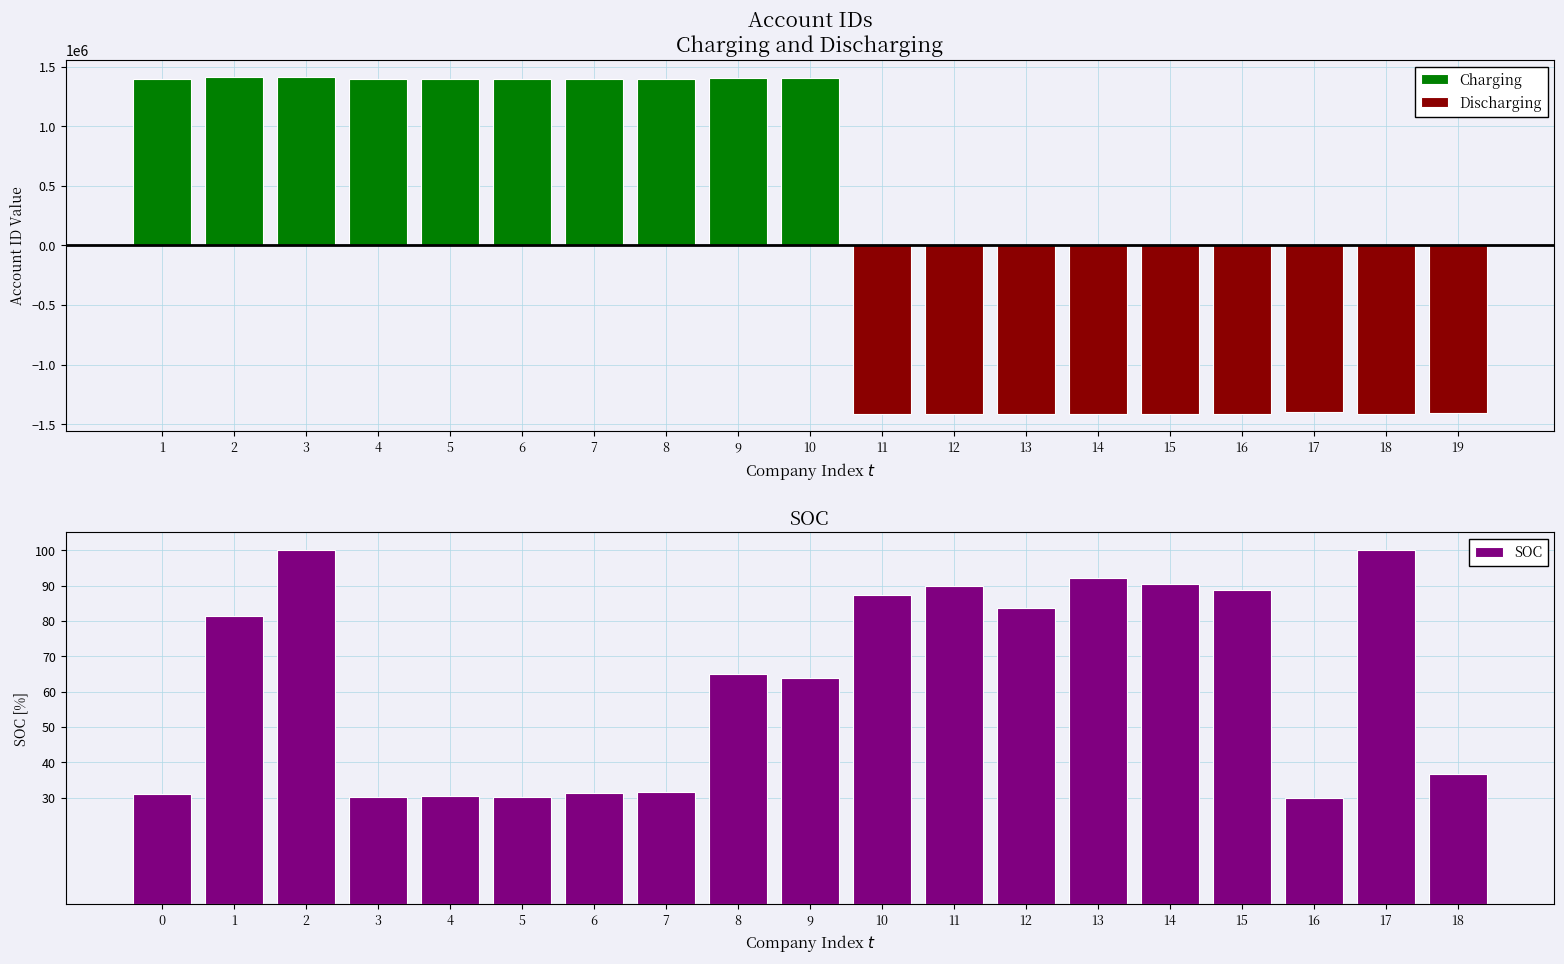

How many data points in SOC are less than 64?

9